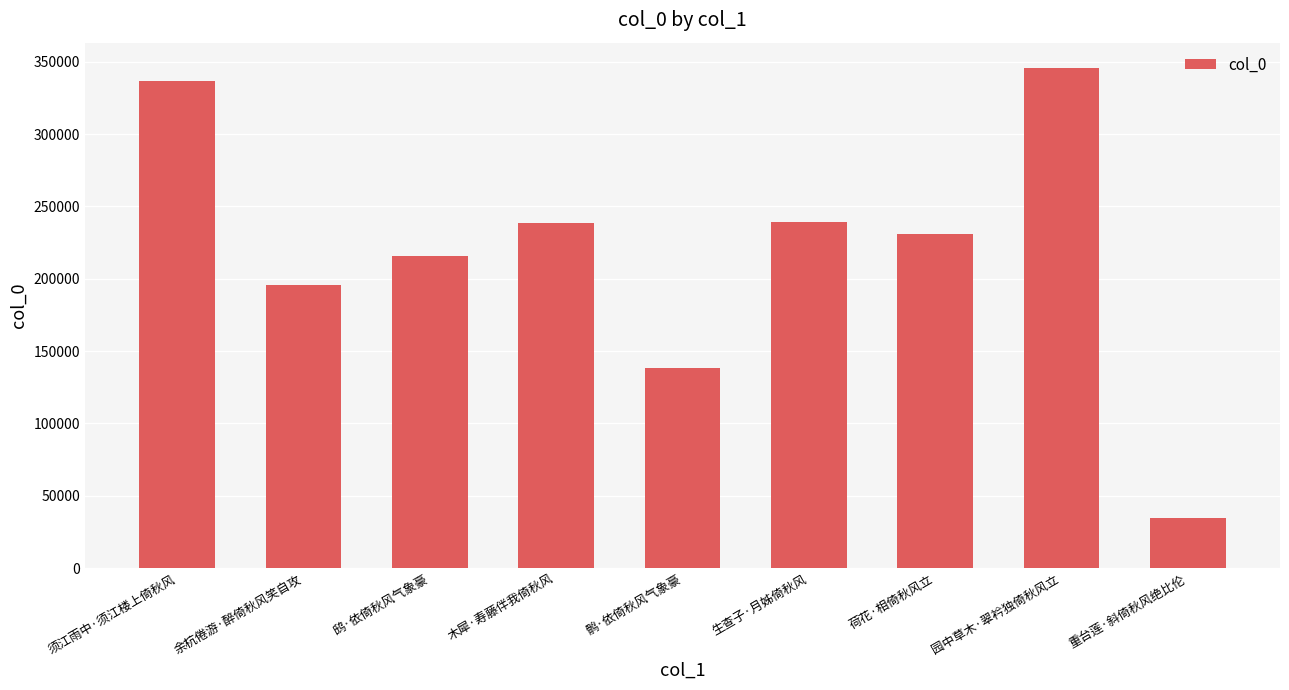

The value at 生查子·月姊倚秋风 is 91878. True or false?

False